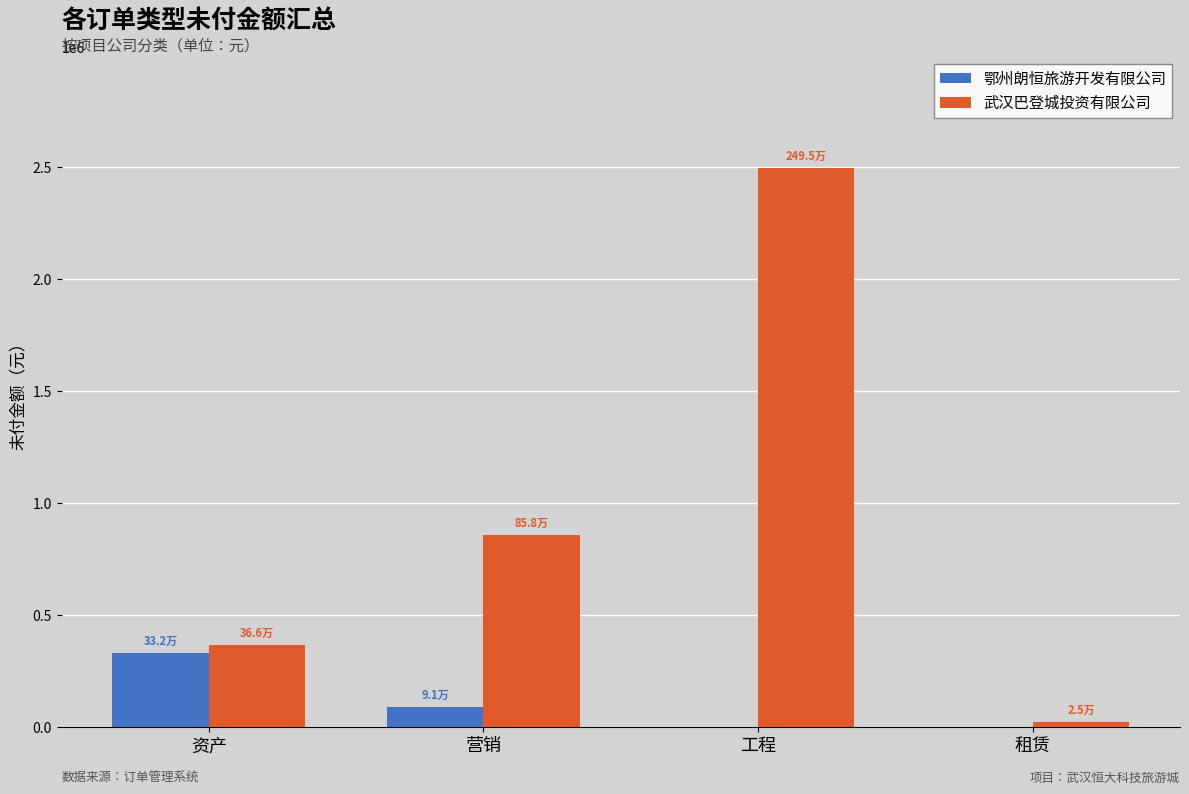

Which series has the largest total across all categories?

武汉巴登城投资有限公司